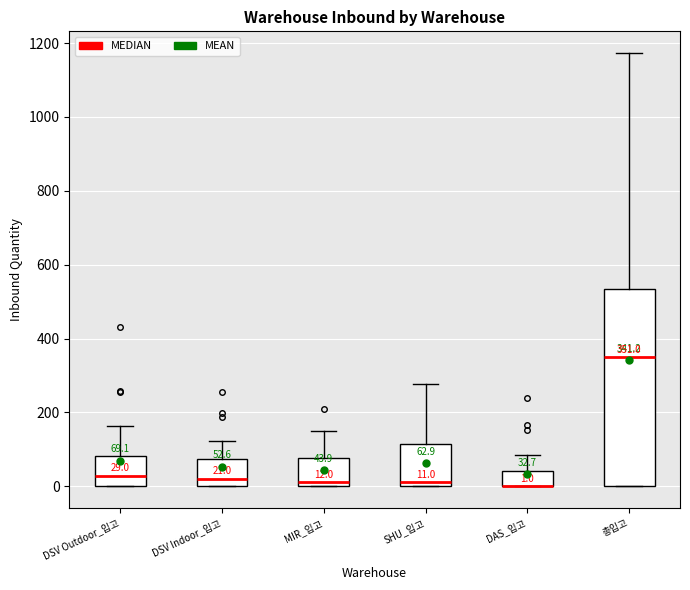

Comparing the boxes themselves (not the whiskers), which one is the tallest?

총입고